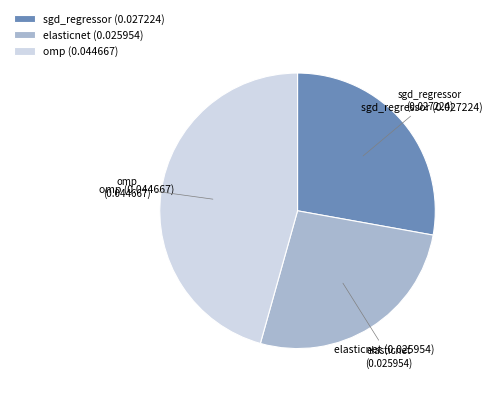

Is it true that elasticnet is 27% of the pie?

True